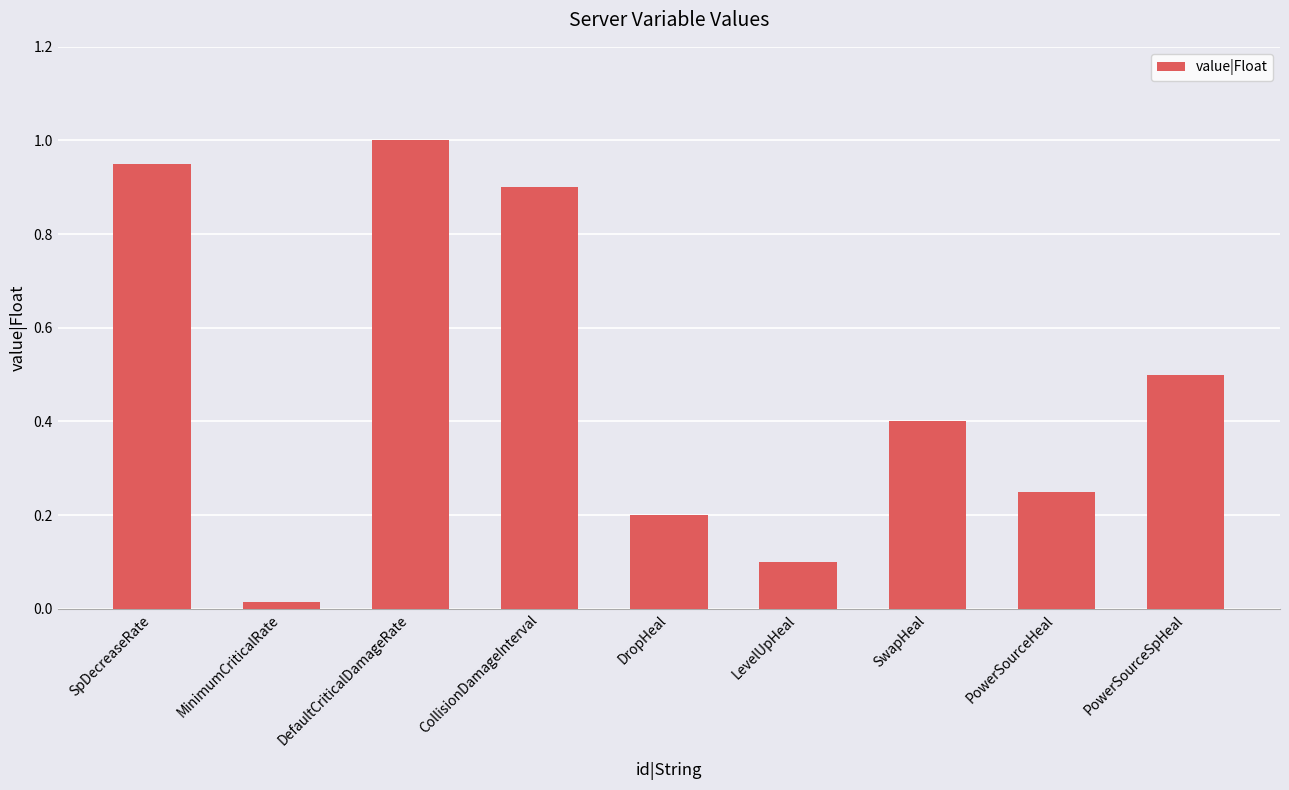

Does the chart contain stacked bars?

No